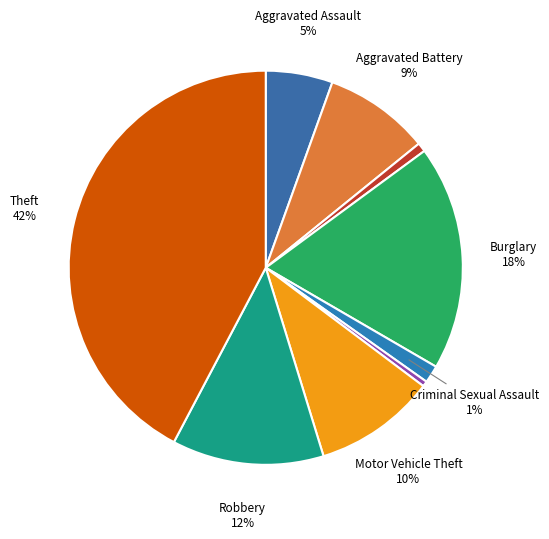

Which slice is the smallest?

Homicide